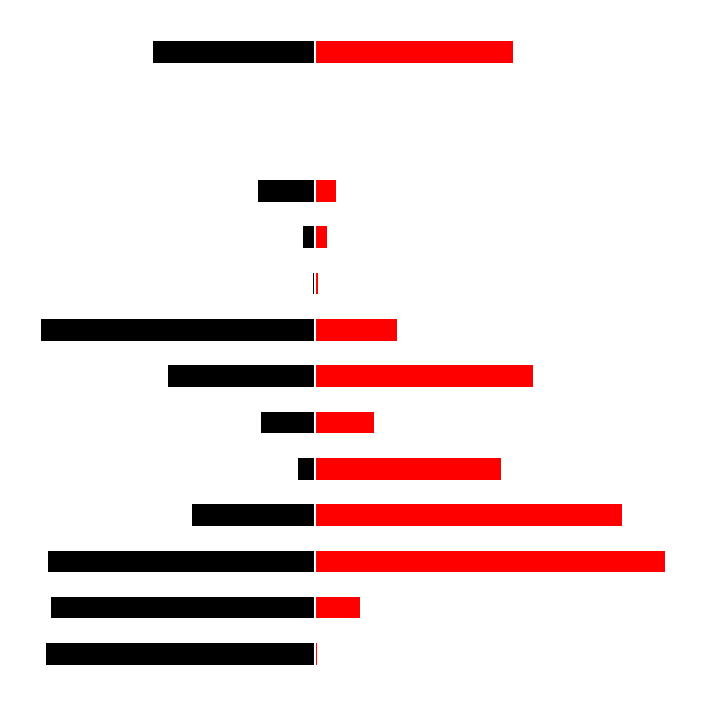

How many values in the Processing industries series exceed -7?

6